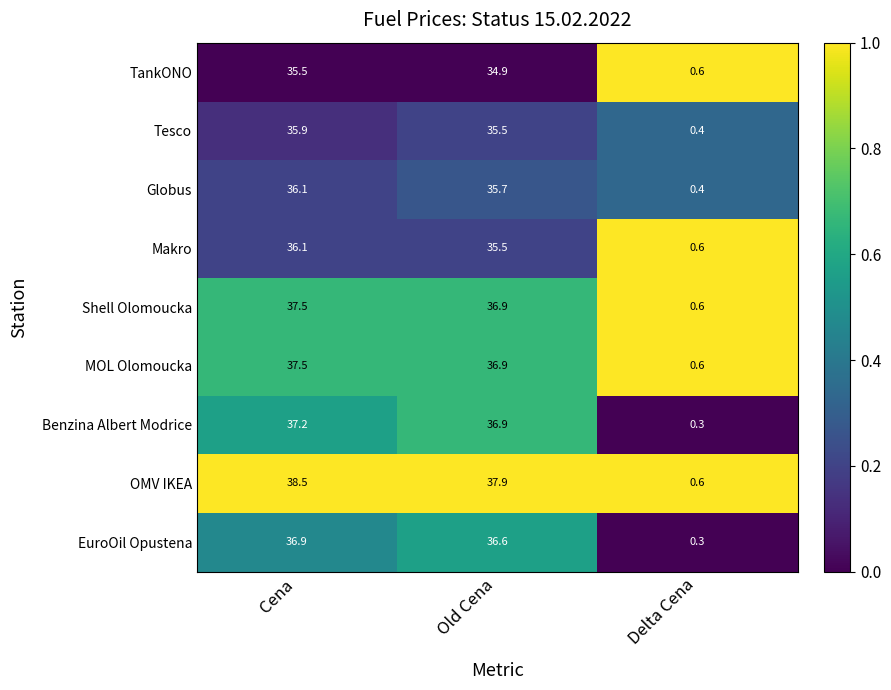

At which category is the sum across all series the highest?

Cena